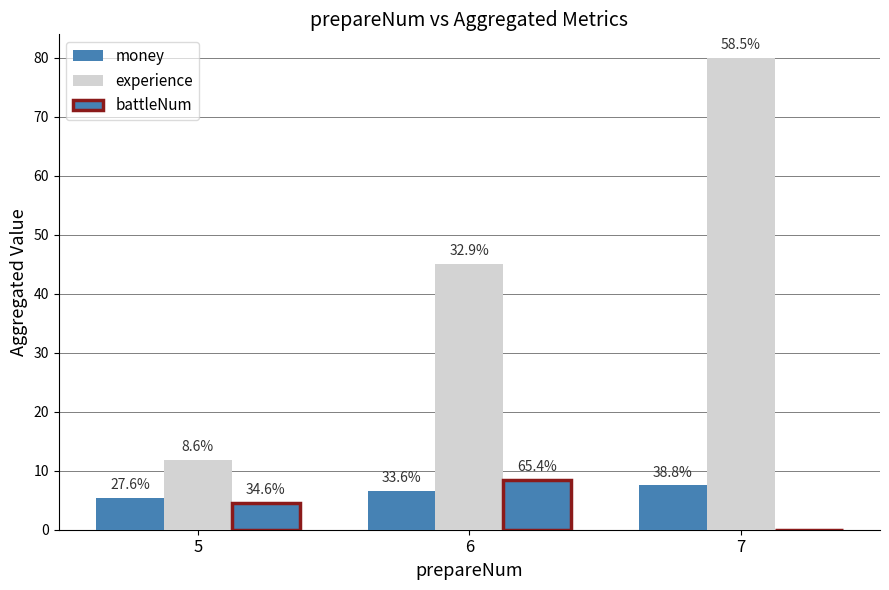

Which category has the highest value across all series?

7